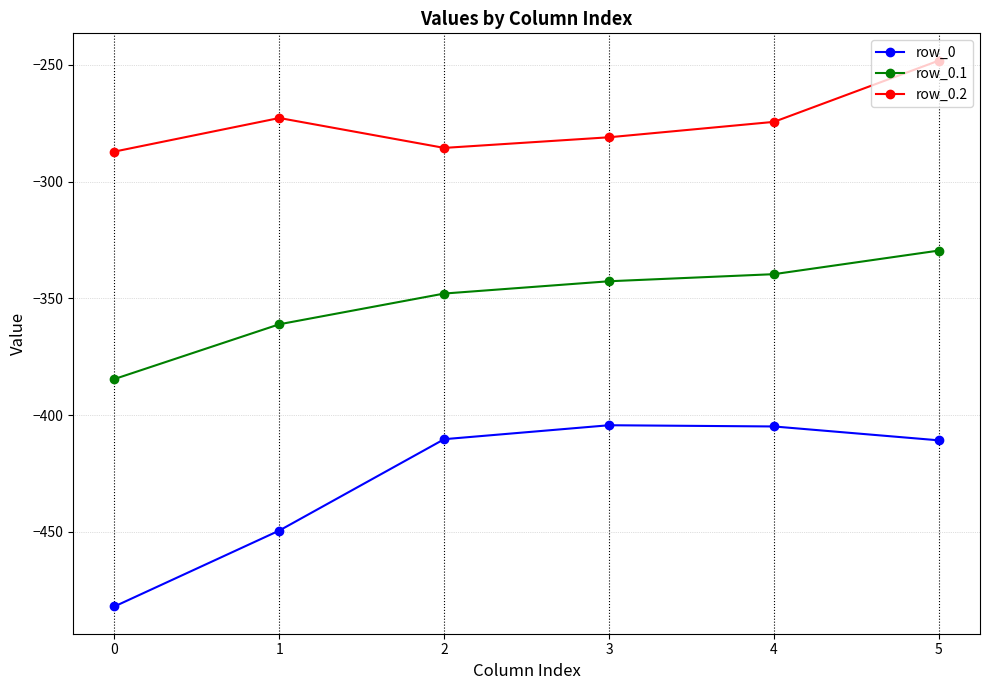

What is the value of the row_0.2 point at the 2nd from the left?

-272.7